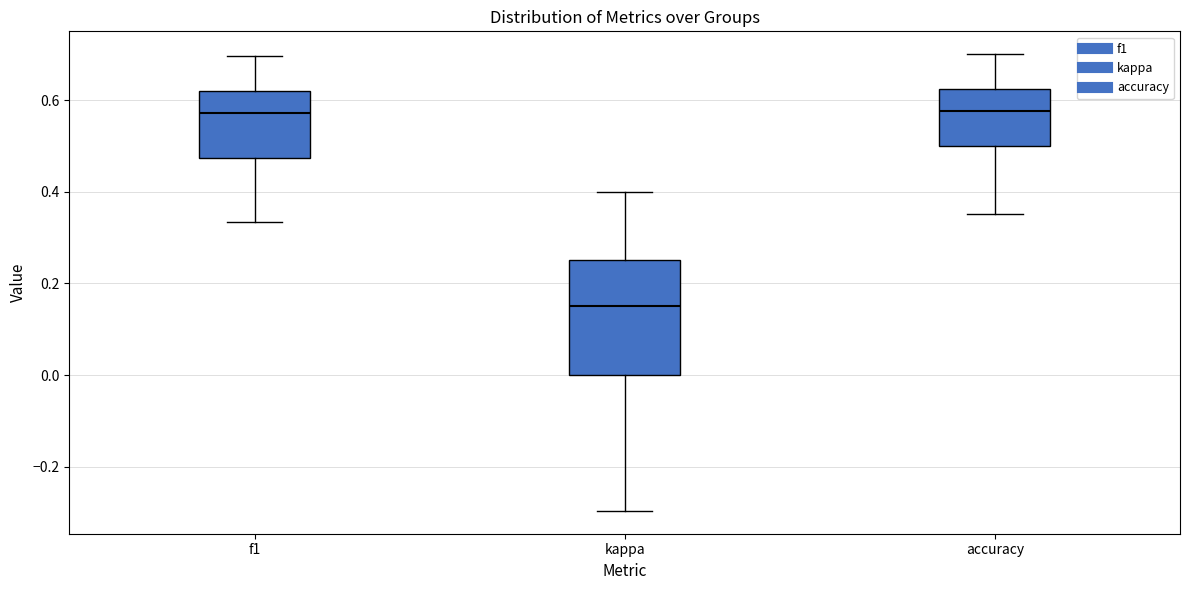

Where is the lower edge of the box for kappa on the y-axis? The values are not printed on the chart, so give them approximately, as read against the axis.

0.00